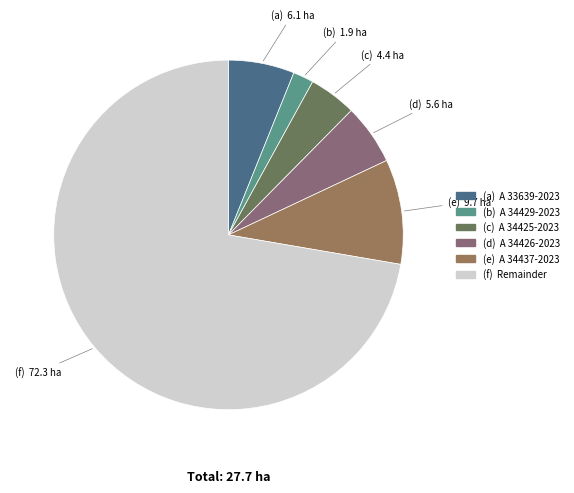

Which category has the smallest portion of the pie?

A 34429-2023